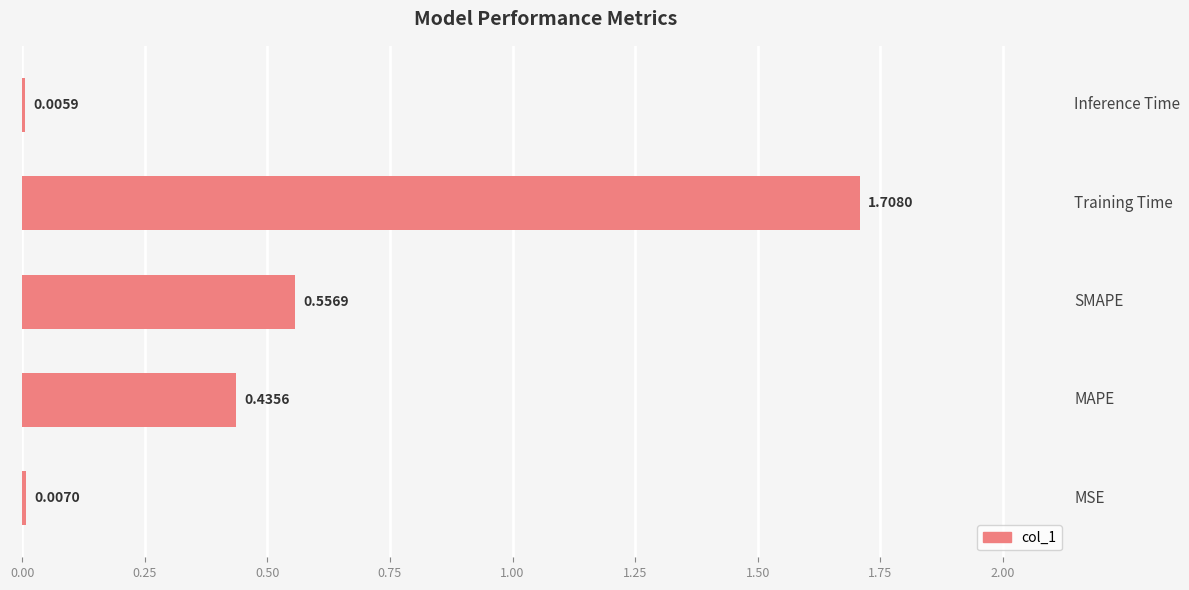

Does the chart contain stacked bars?

No